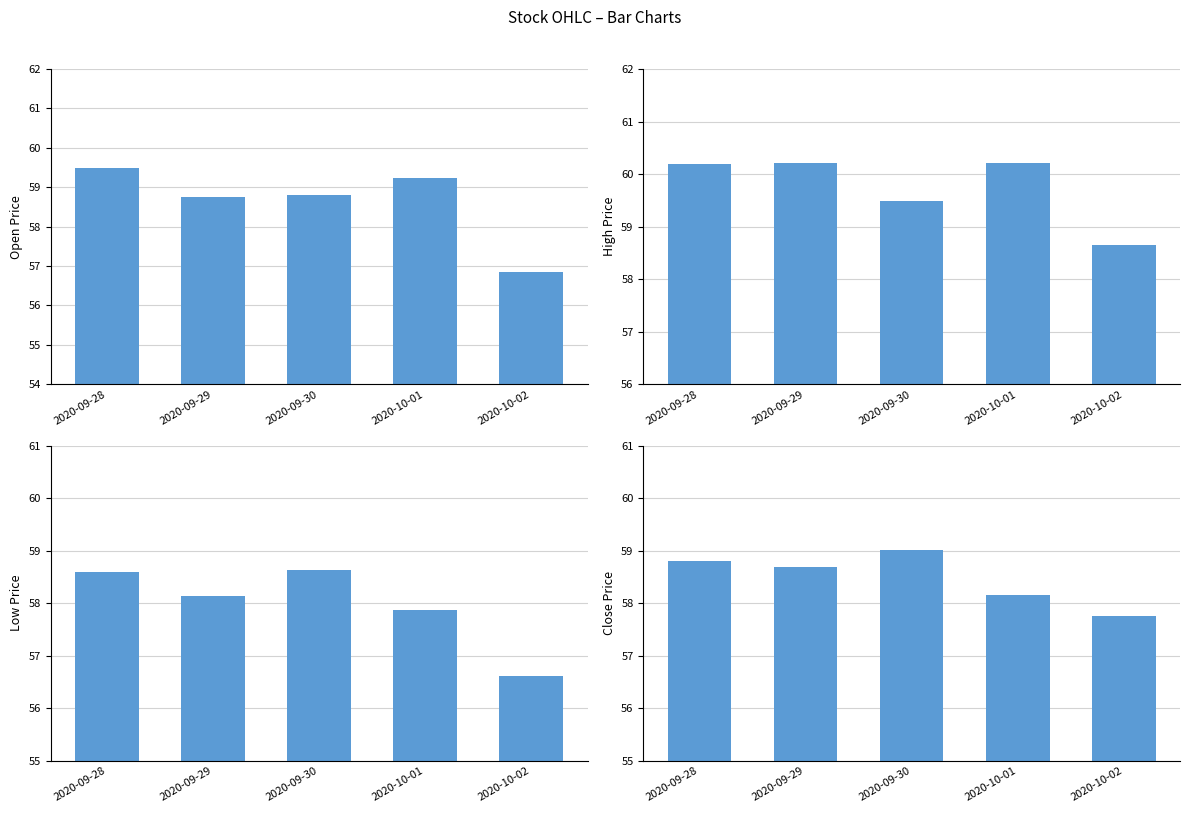

What is the difference between the maximum and minimum values in the Low series?

2.0